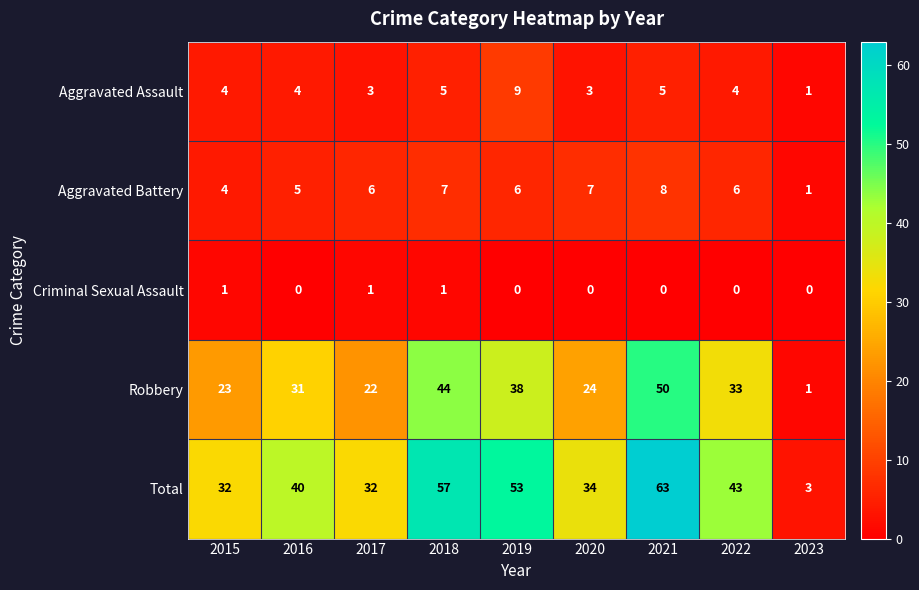

Which series has the largest range (max minus min)?

Total